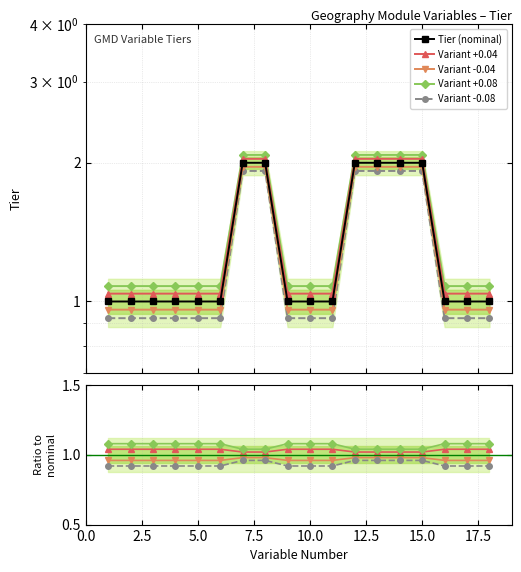

Which series has the widest spread of values?

Tier (nominal)